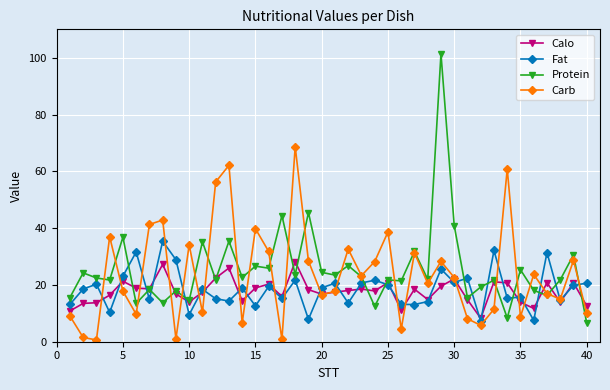

True or false: Fat has more than 2 points higher than both neighbors.

True